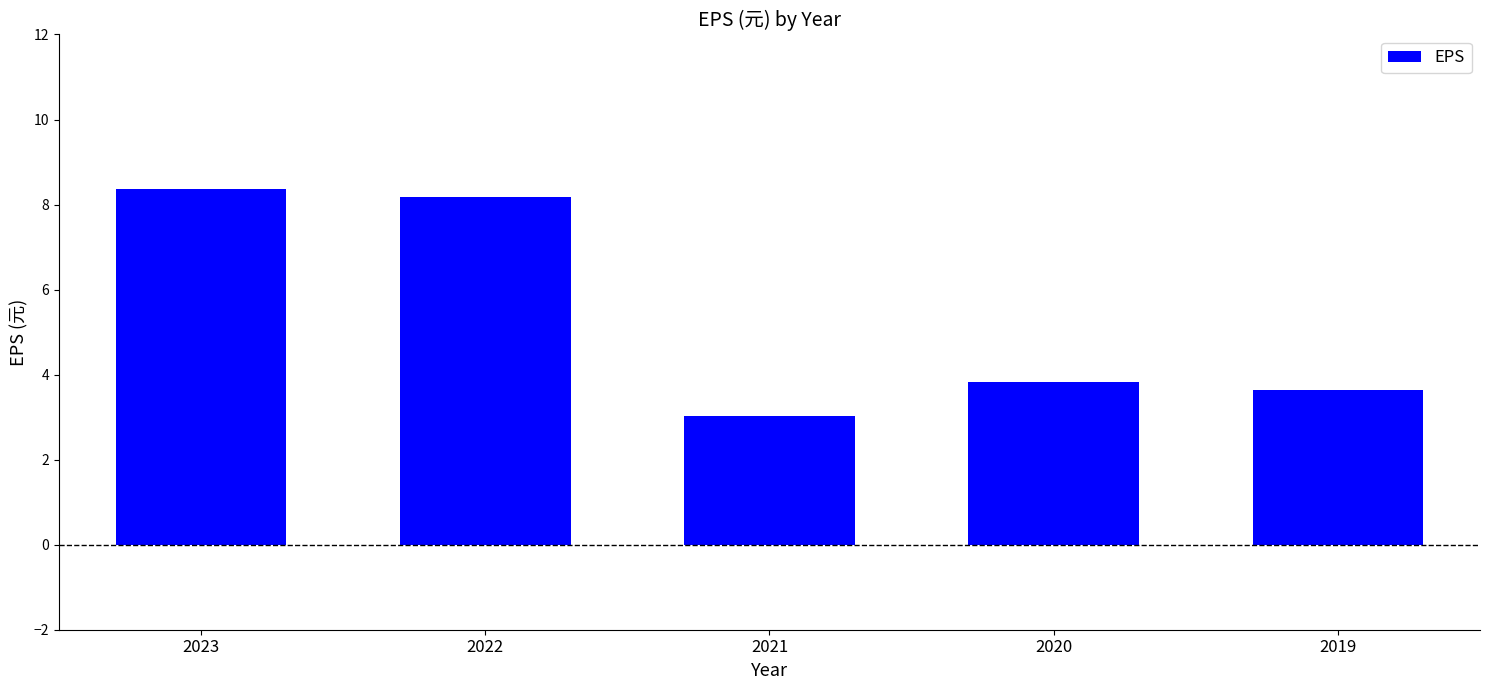

Is it true that the value at 2023 is 3.3?

False